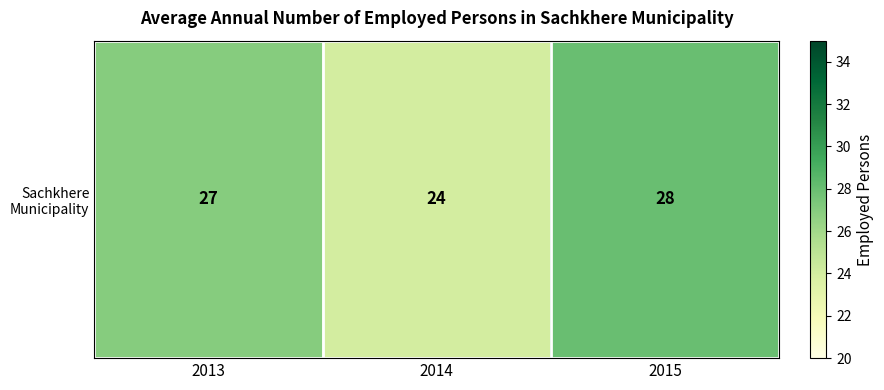

What is the change in value from 2013 to 2015?

+1